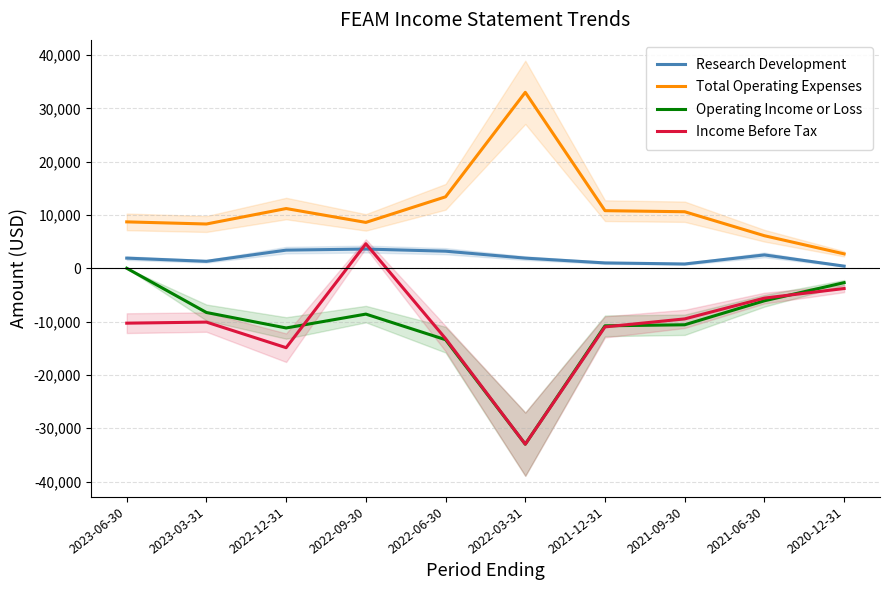

Which category has the highest value in the Total Operating Expenses series?

2022-03-31